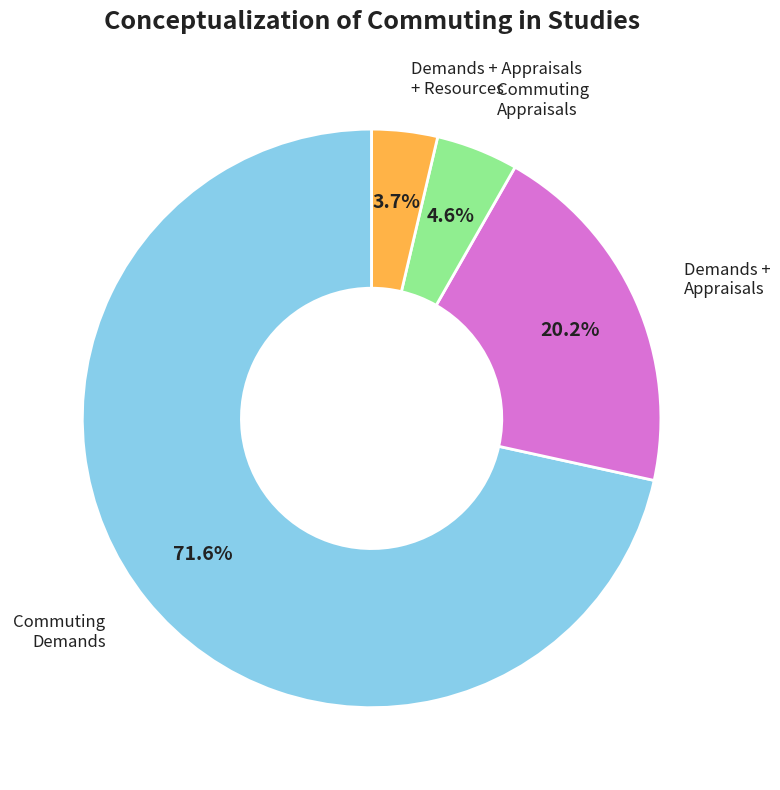

Does any single category account for the majority?

Yes